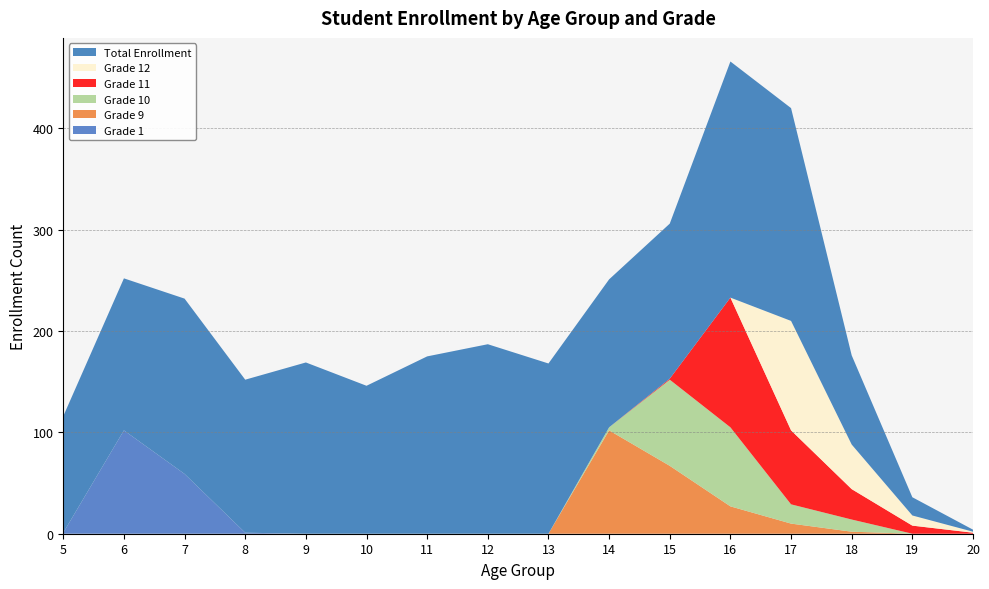

Reading left to right, transcribe all the data shown in this chart.

Grade 1: 5=1	6=102	7=59	8=1	9=0	10=0	11=0	12=0	13=0	14=0	15=0	16=0	17=0	18=0	19=0	20=0
Grade 9: 5=0	6=0	7=0	8=0	9=0	10=0	11=0	12=0	13=0	14=102	15=67	16=27	17=10	18=2	19=0	20=0
Grade 10: 5=0	6=0	7=0	8=0	9=0	10=0	11=0	12=0	13=0	14=3	15=85	16=78	17=19	18=12	19=0	20=0
Grade 11: 5=0	6=0	7=0	8=0	9=0	10=0	11=0	12=0	13=0	14=0	15=1	16=128	17=73	18=30	19=8	20=1
Grade 12: 5=0	6=0	7=0	8=0	9=0	10=0	11=0	12=0	13=0	14=0	15=0	16=0	17=108	18=44	19=10	20=1
Total Enrollment: 5=115	6=150	7=173	8=151	9=169	10=146	11=175	12=187	13=168	14=146	15=153	16=233	17=210	18=88	19=18	20=2